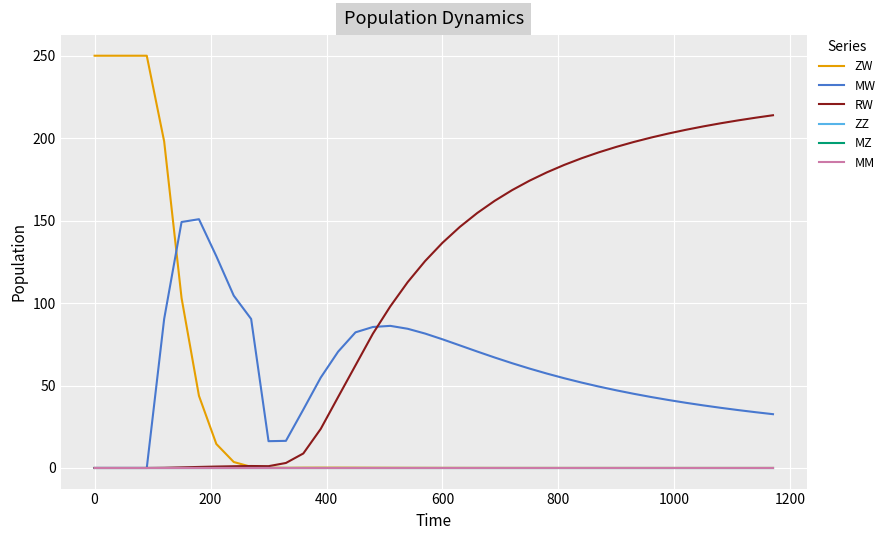

How many times do MW and ZW cross each other?

1